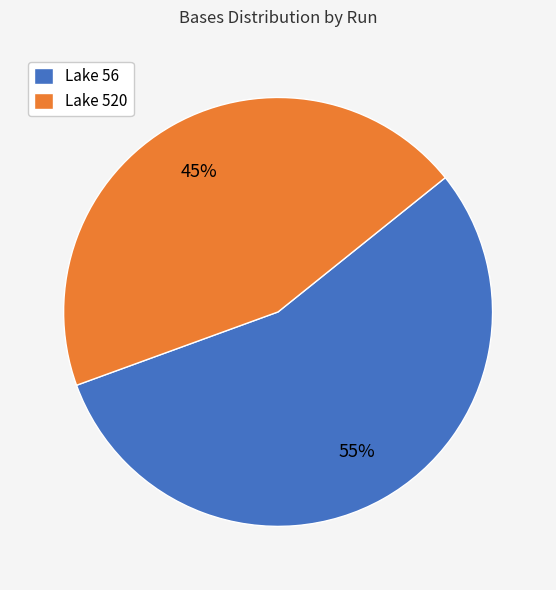

To the nearest percent, what is the difference between the largest and smallest slice percentages?

10%